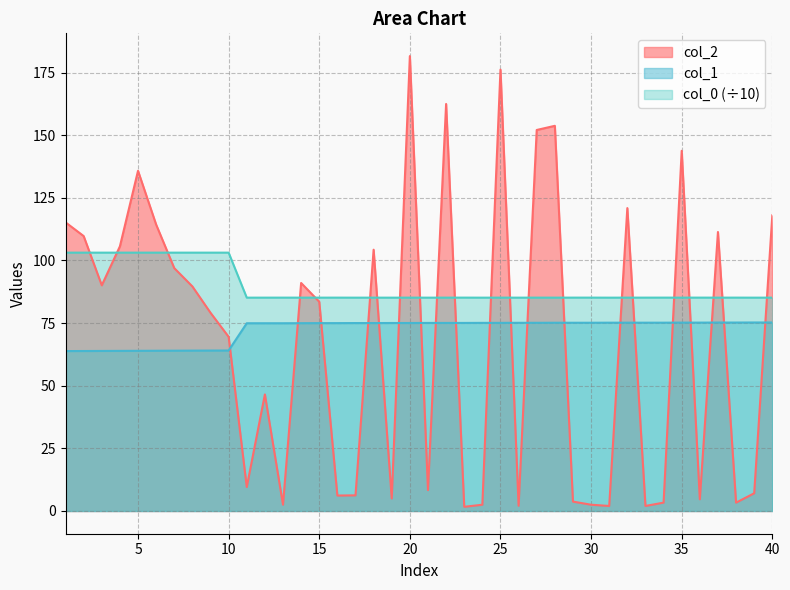

At which category is the sum across all series the highest?

20